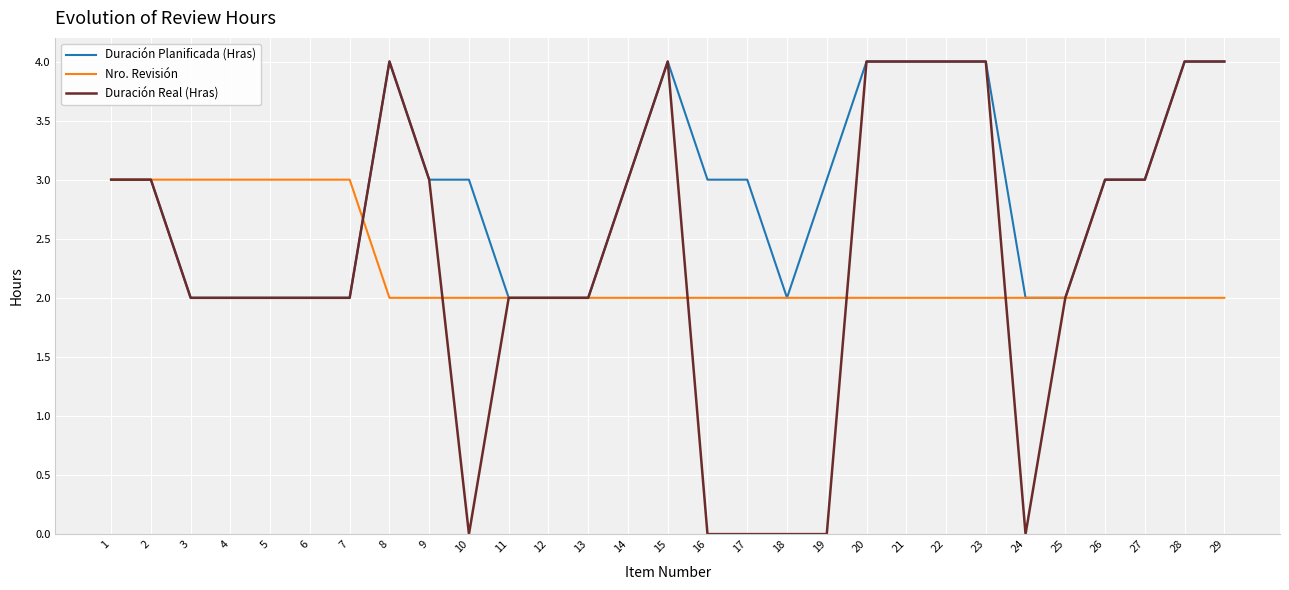

What is the difference between the highest and lowest values at 10?

3